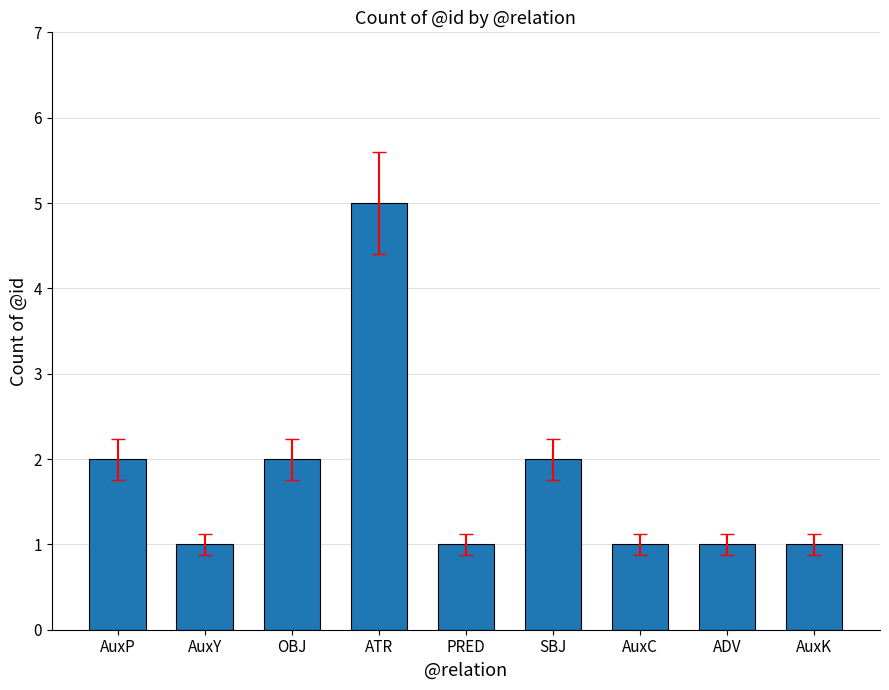

What is the value of the 1st bar from the left?

2